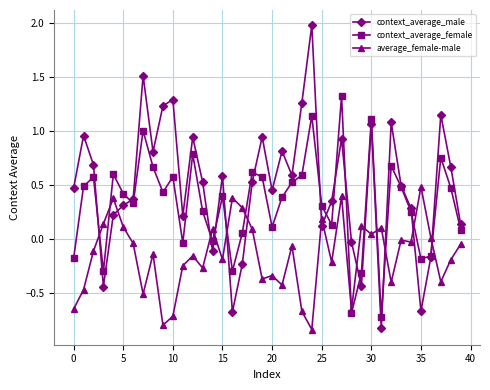

What is the difference between the maximum and second lowest values in the context_average_male series?

2.7